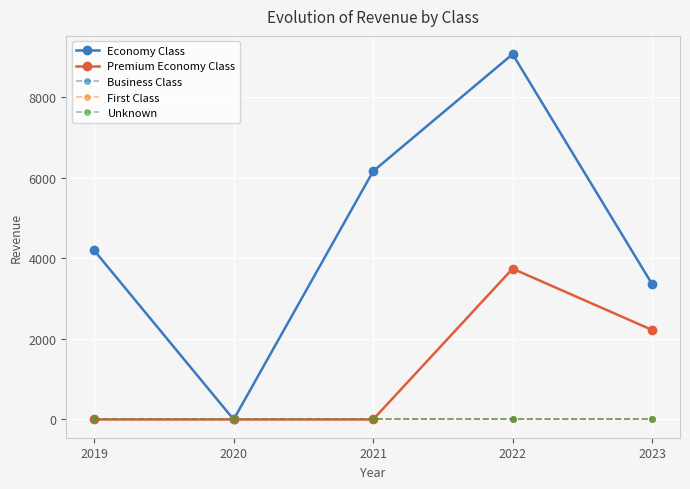

At which label is Unknown closest to 0?

2019